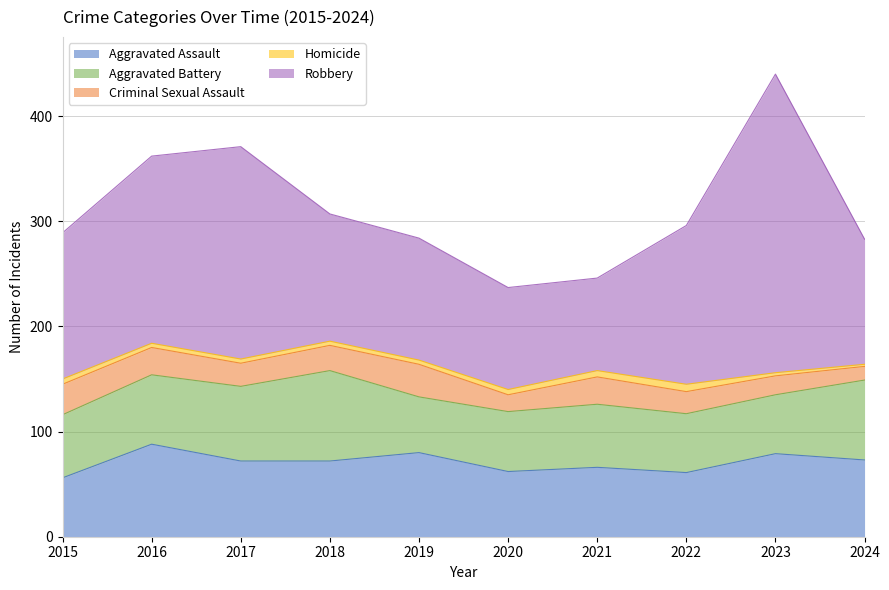

Which series has the largest total across all categories?

Robbery